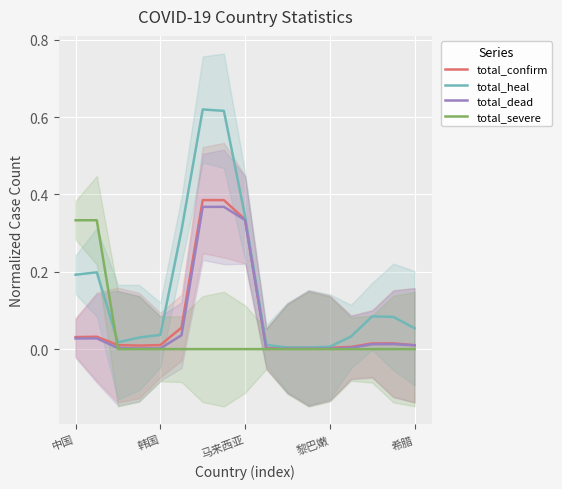

Between 9 and 15, which series saw the biggest shift?

total_heal